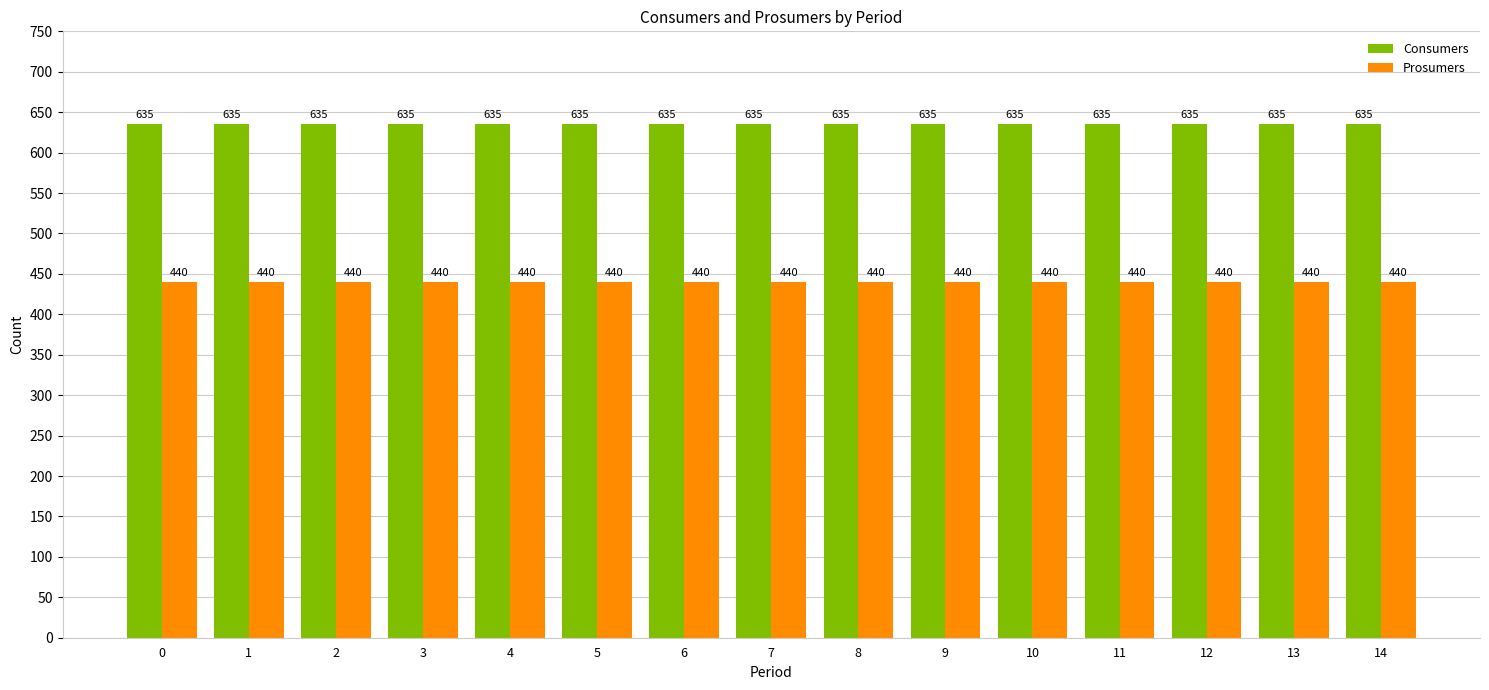

Is it true that Prosumers equals 616 at 7?

False